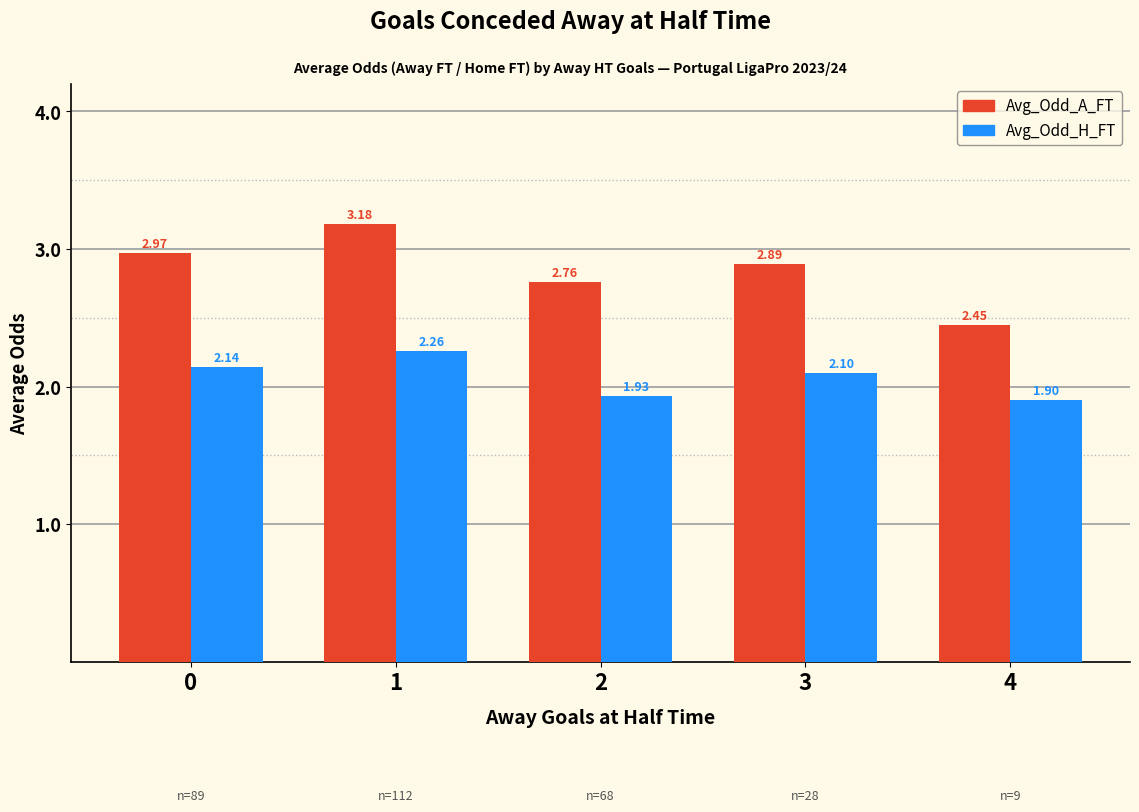

True or false: Avg_Odd_H_FT has a value of 0.8 at 3.

False